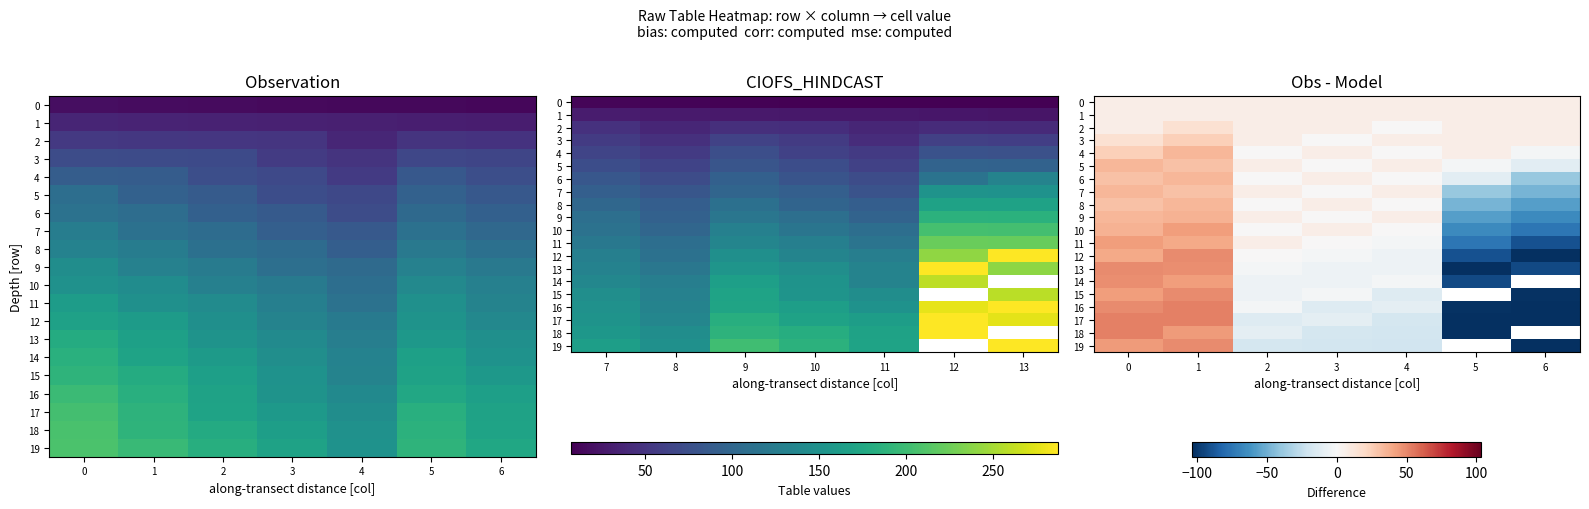

What is the minimum value for 10?

-75.0